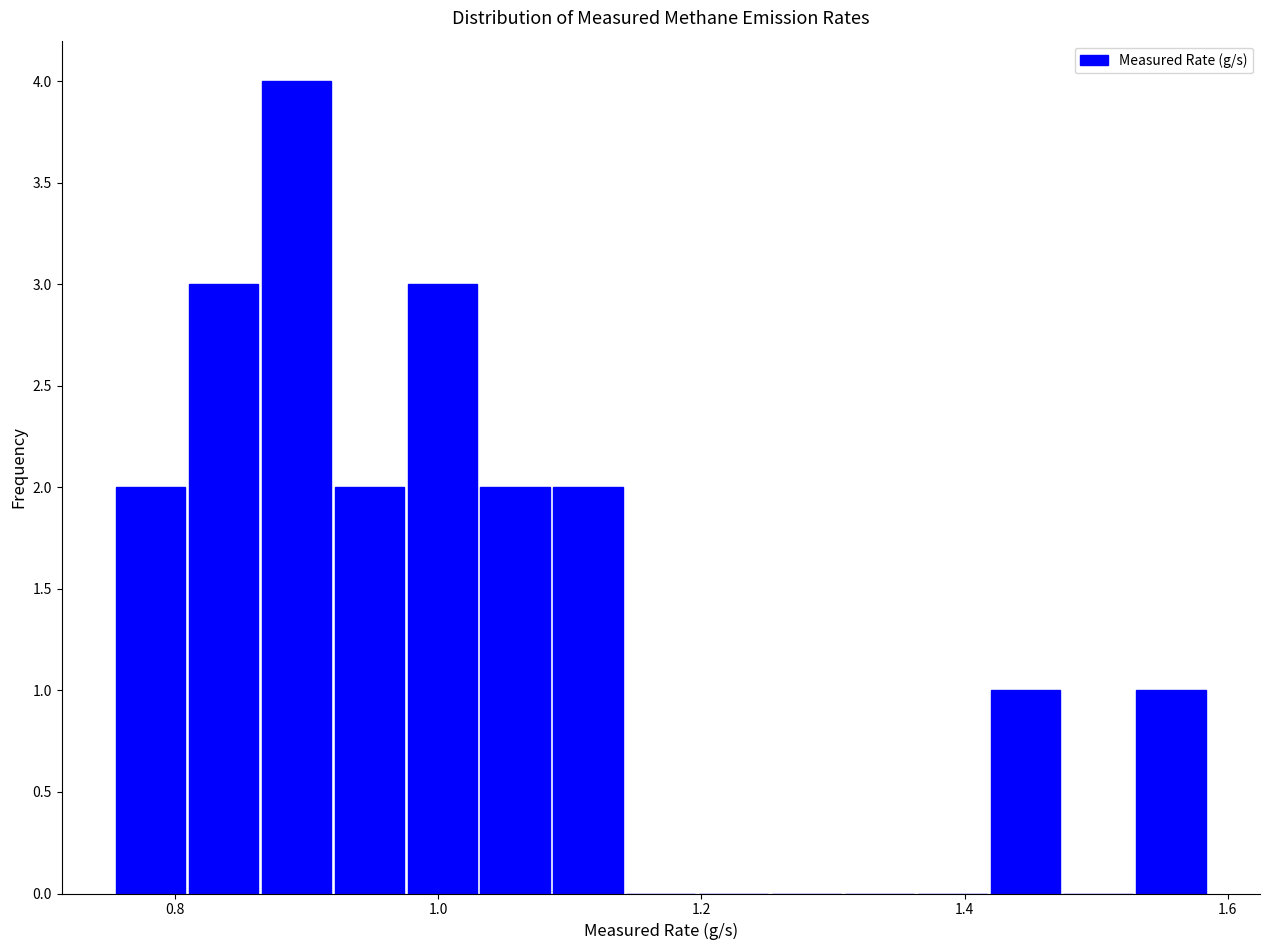

Read against the x-axis, roughly where is the centre of the tallest bar?

0.90